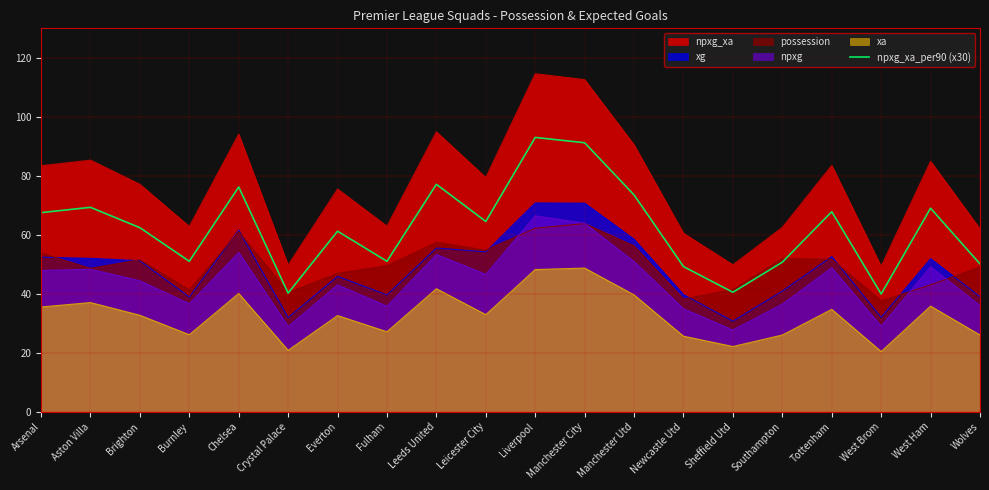

Which has a higher value, Leeds United or Burnley?

Leeds United